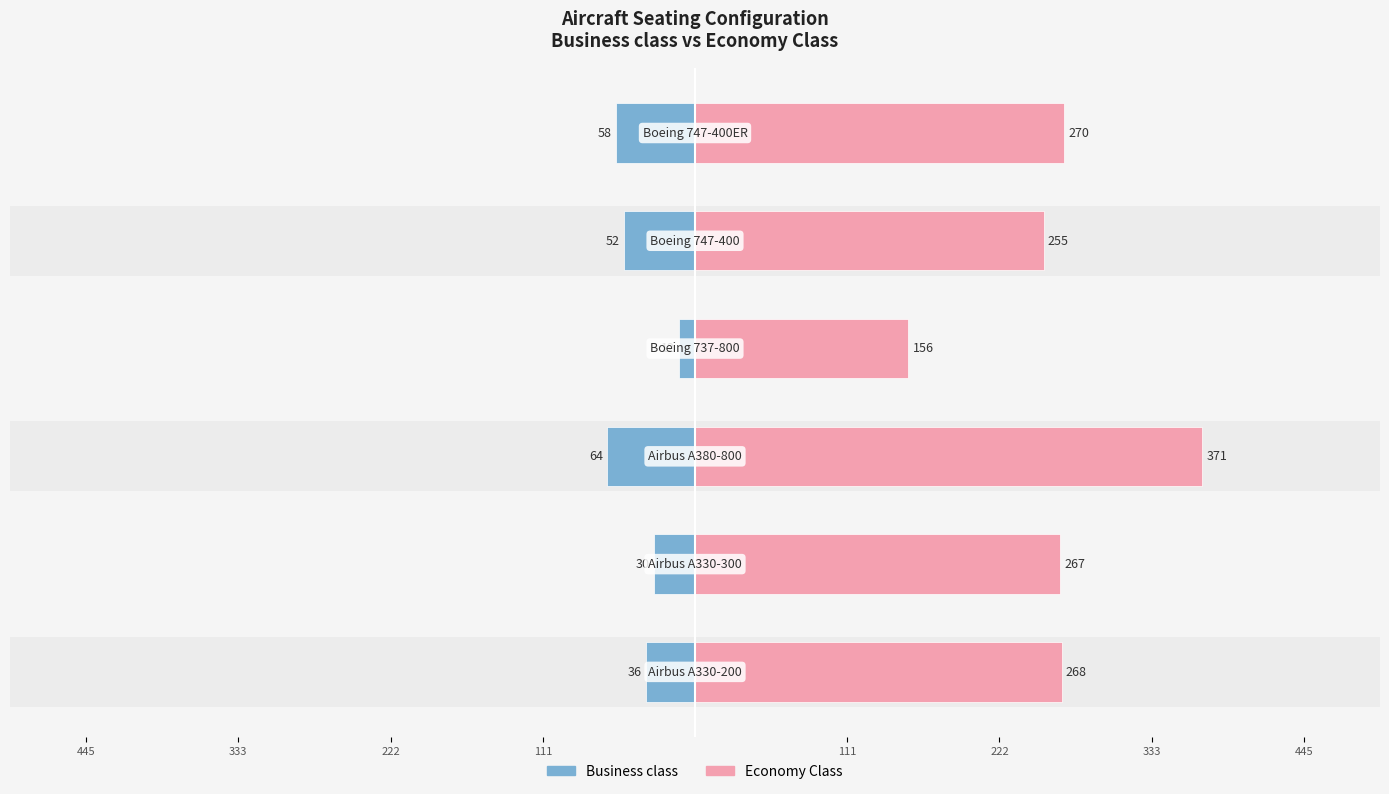

Which series has the largest total across all categories?

Economy Class